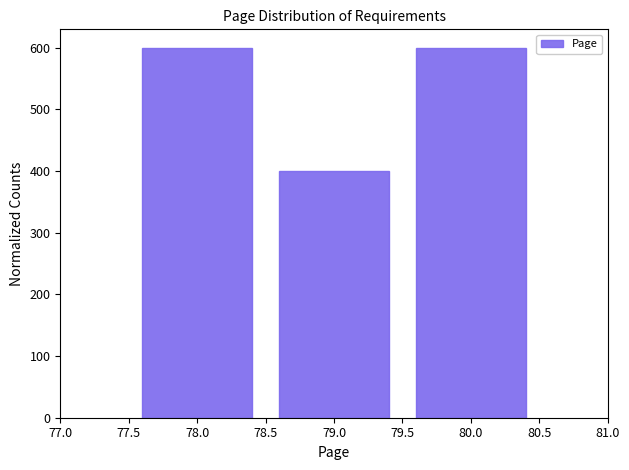

Reading left to right, transcribe this chart: for each bar, give the range it covers on the x-axis and its height. The values are not printed on the chart, so give them approximately, as read against the axis.

77.5 to 78.5: 600
78.5 to 79.5: 400
79.5 to 80.5: 600